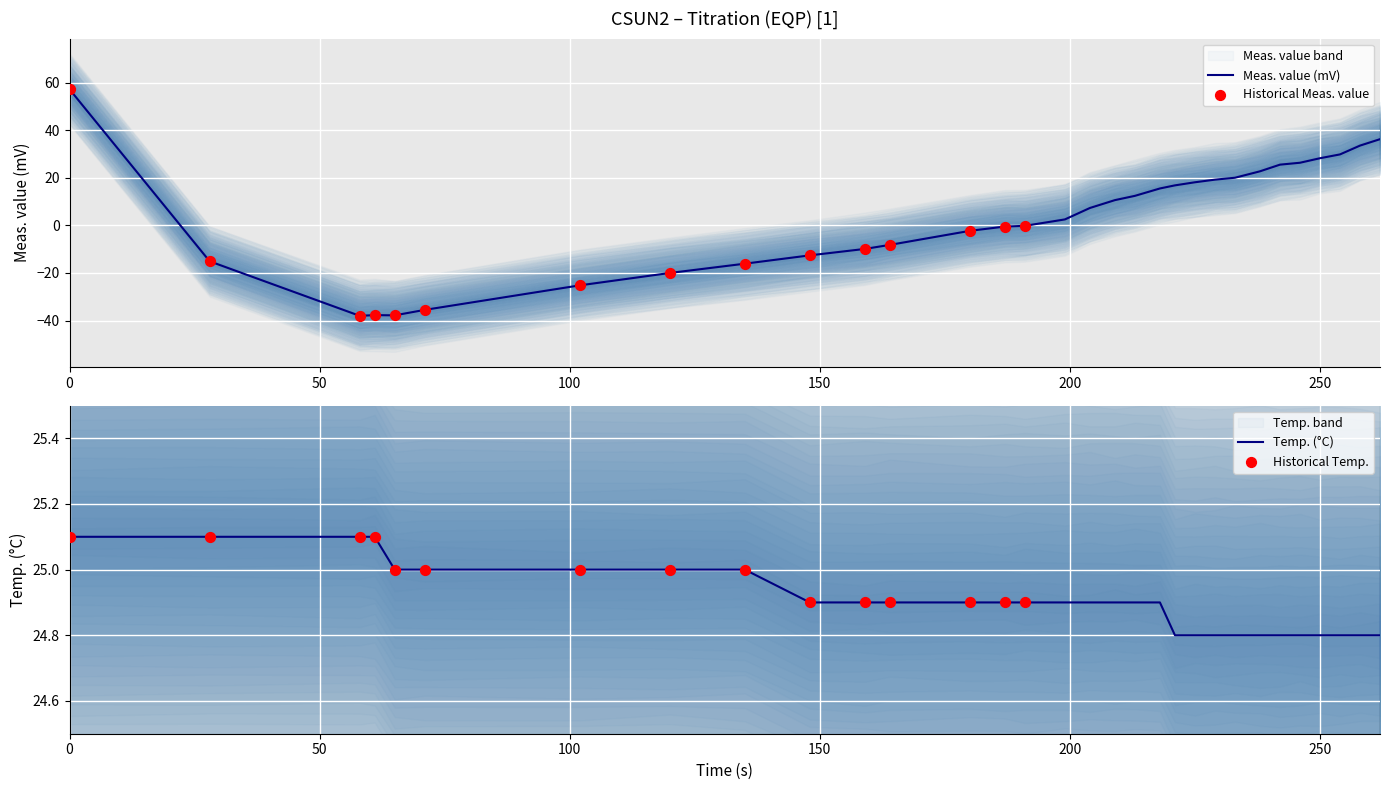

Which series has the largest total across all categories?

Temp. (°C)